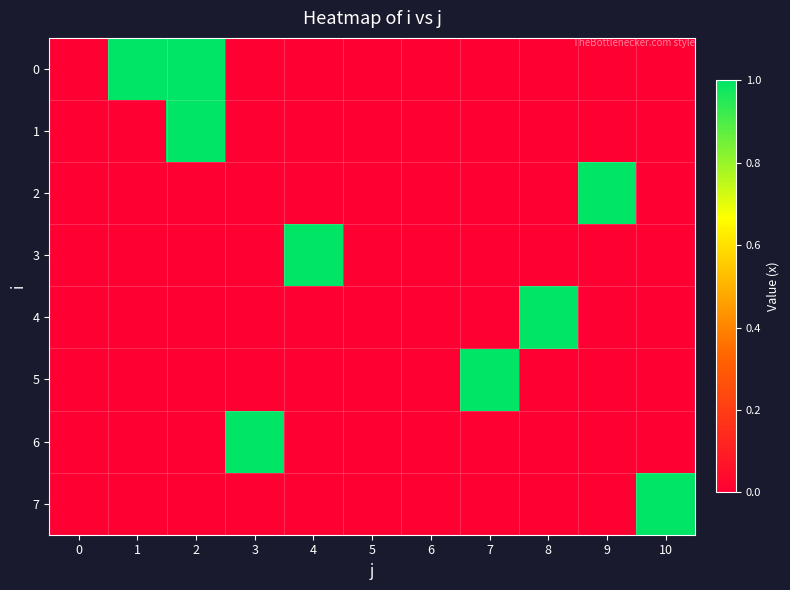

At 1, list the series in order from largest to smallest.

0, 1, 2, 3, 4, 5, 6, 7